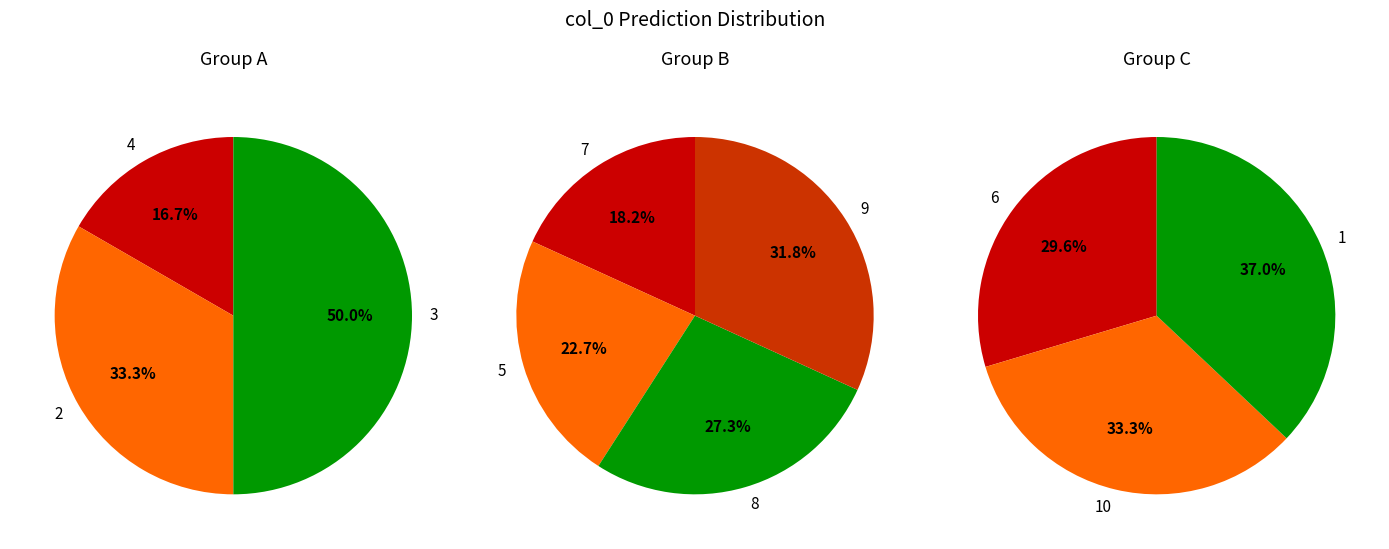

Is there a majority slice in this chart?

No